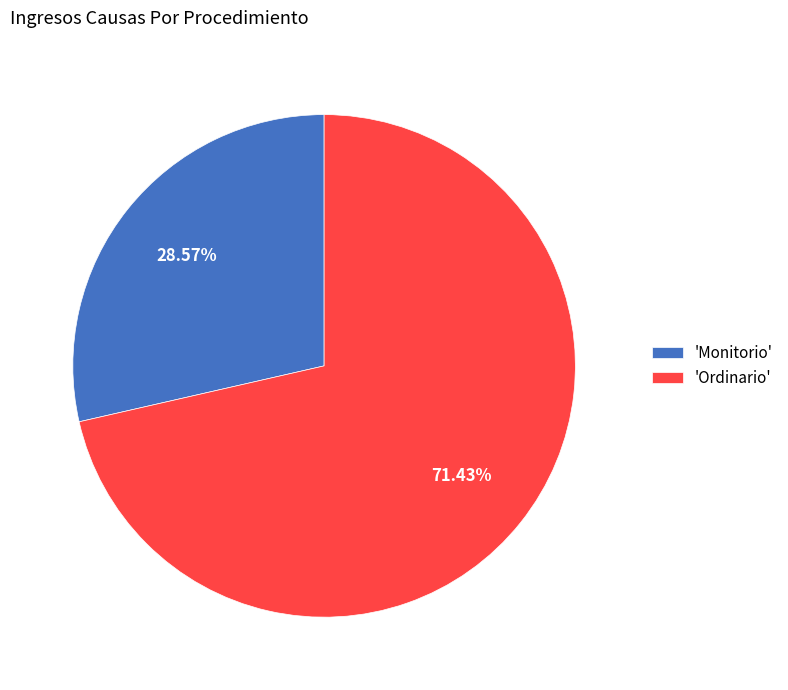

What is the smallest slice in the pie chart?

'Monitorio'